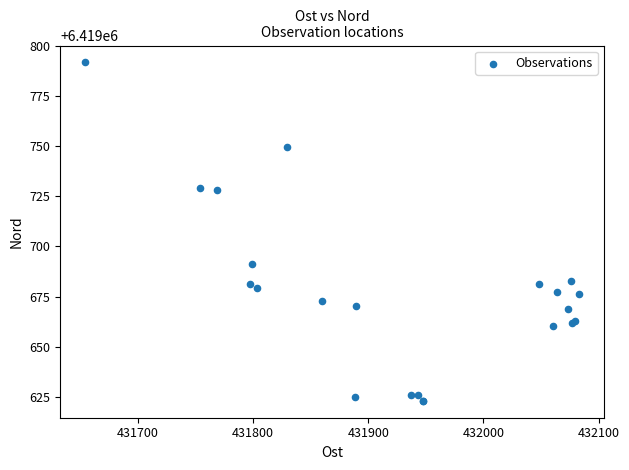

What Y value in the scatter plot is closest to 6419707?

6419691.0